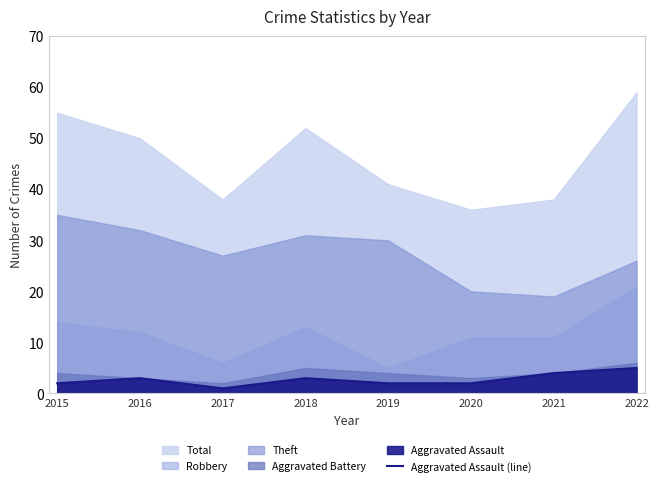

How many lines are shown in the chart?

1